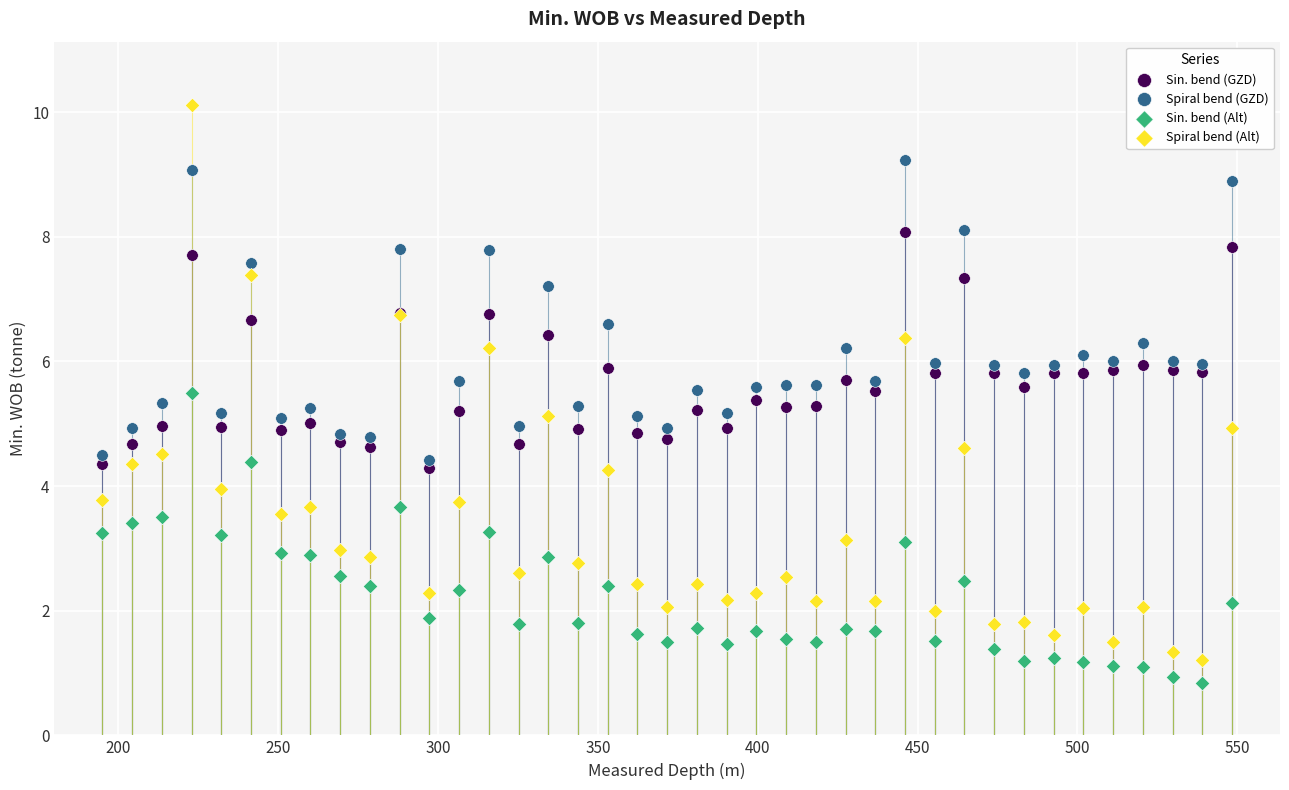

Which series reaches the minimum Y coordinate?

Sin. bend (Alt)